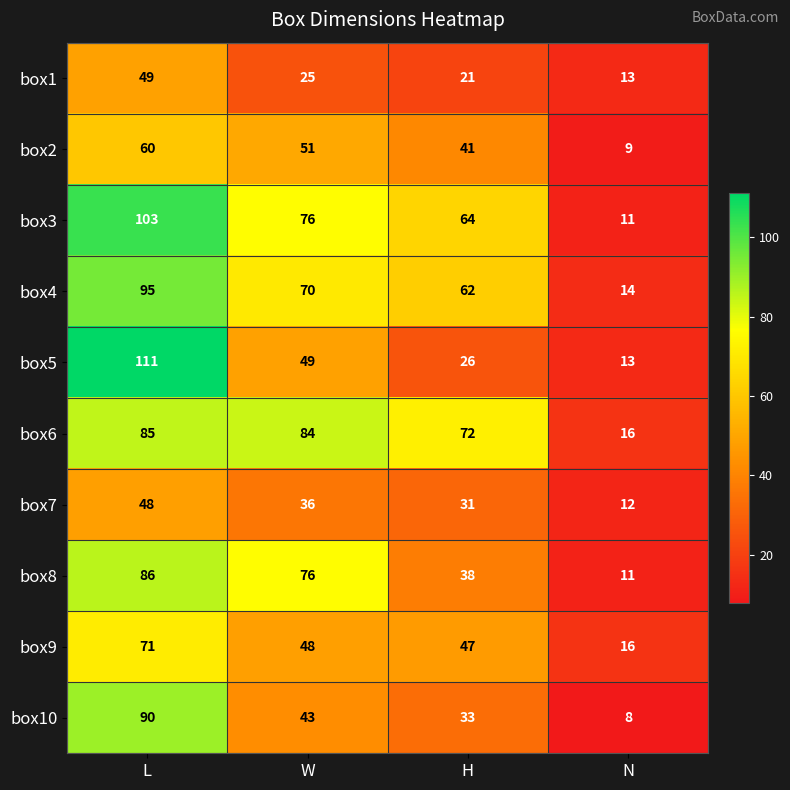

What is the sum of the box5 values at N and W?

62